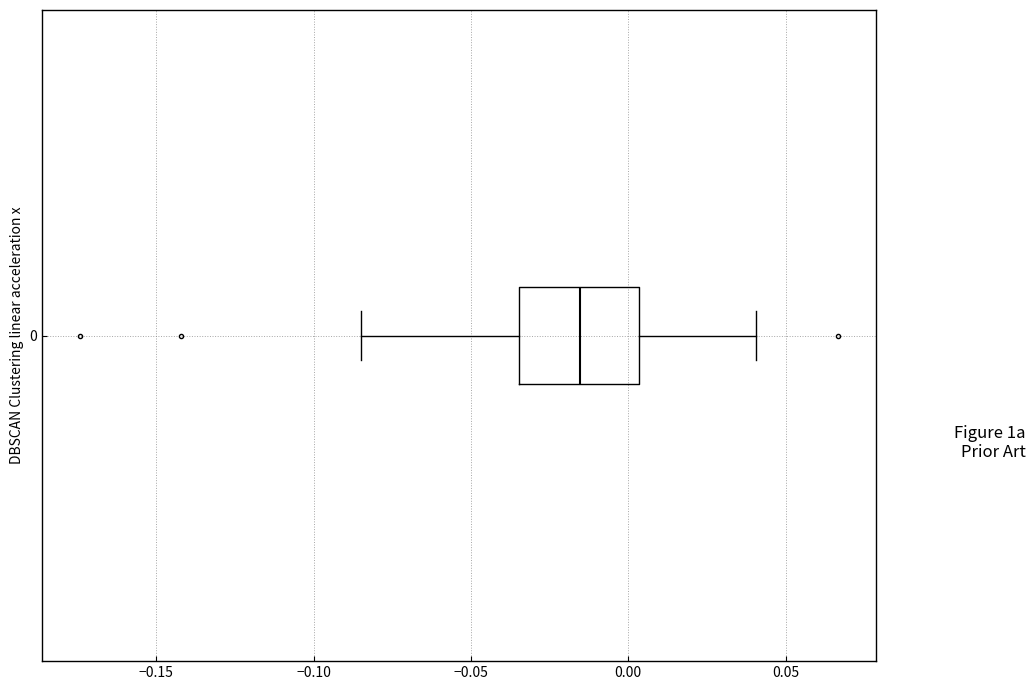

Transcribe this box plot: give where the median line is, the range the box spans, and where the two whiskers end, as read against the x-axis. The values are not printed on the chart, so give them approximately, as read against the axis.

median -0.015, box -0.035 to 0.005, whiskers -0.085 to 0.040